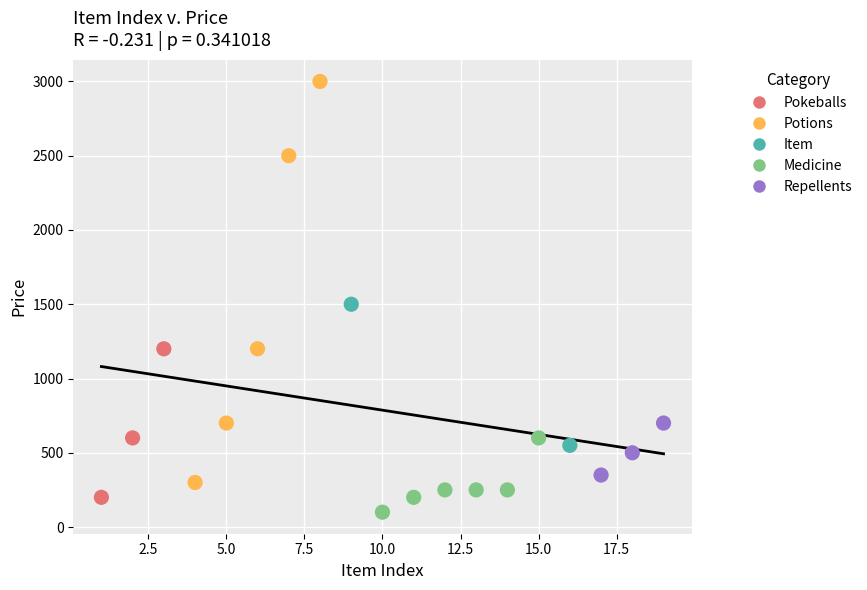

Which series has the widest spread of Y values?

Potions